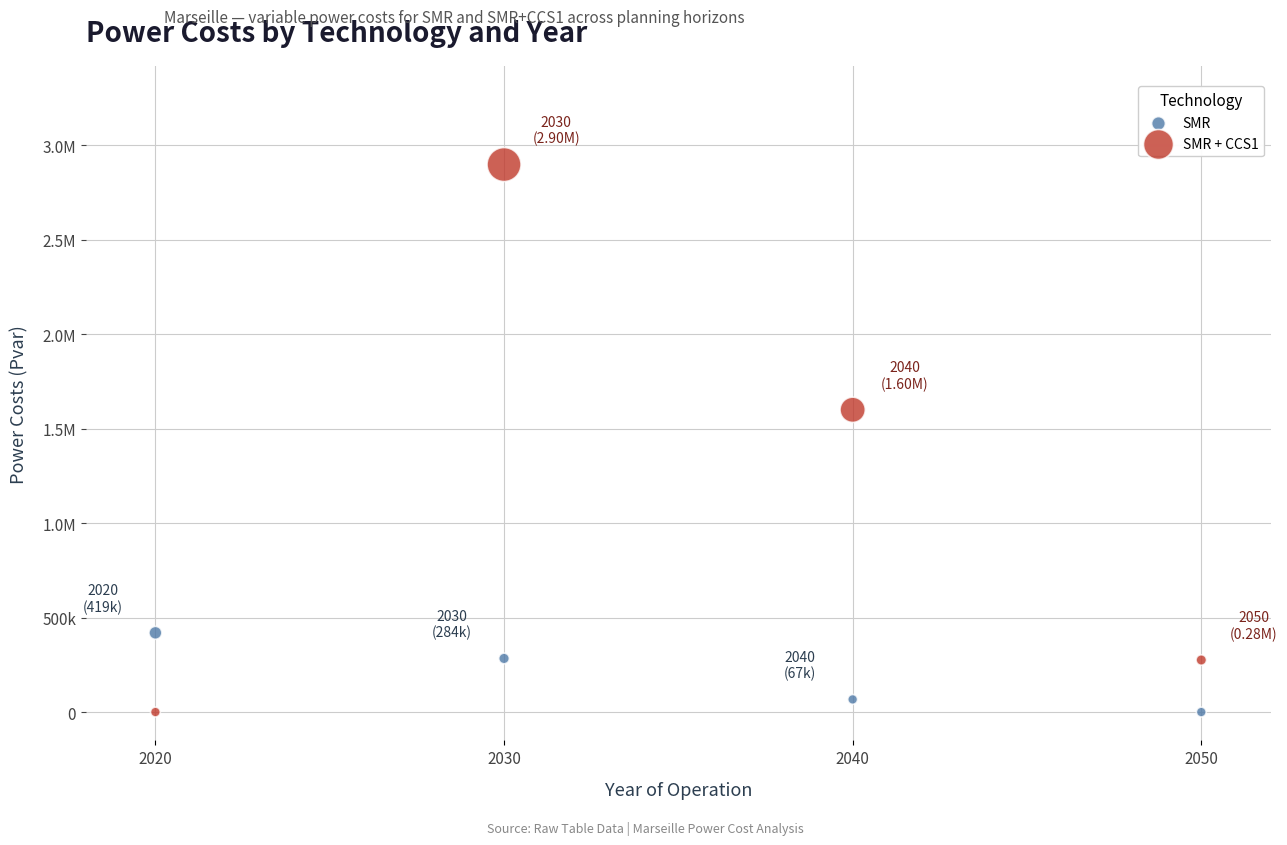

What are all the series names shown in the legend?

SMR, SMR + CCS1